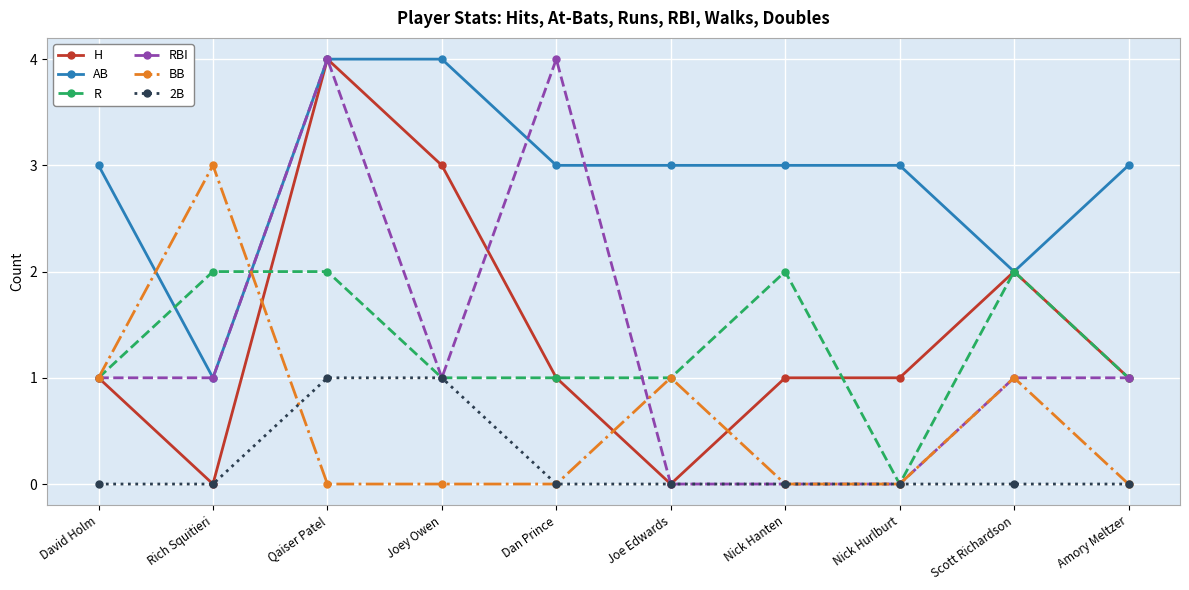

What is the label of the 3rd point from the left?

Qaiser Patel